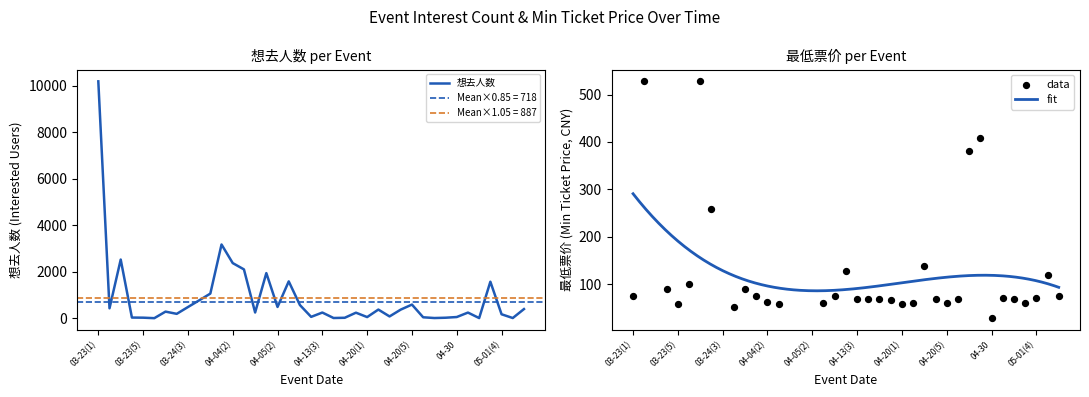

What is the change in value from 04-05(3) to 04-13(5)?

-1567